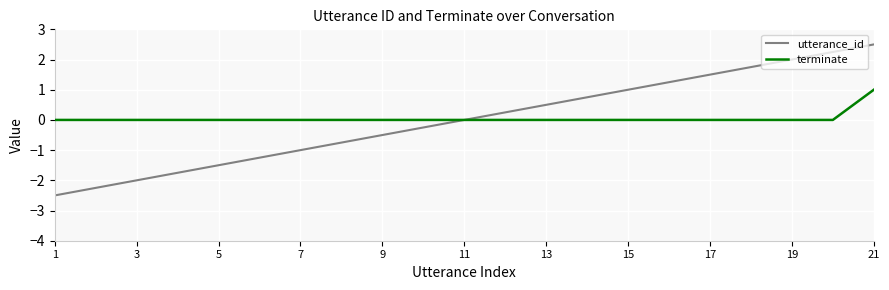

What is the minimum value shown in the chart?

-2.5